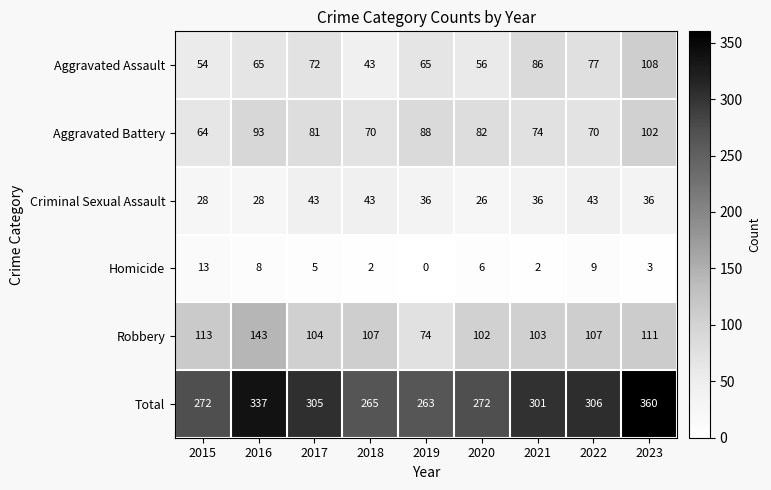

Is the value of Criminal Sexual Assault at 2017 greater than the value of Aggravated Battery at 2022?

No